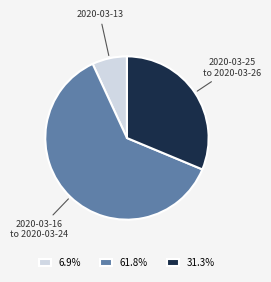

Does 6.9% account for over 50% of the chart?

No